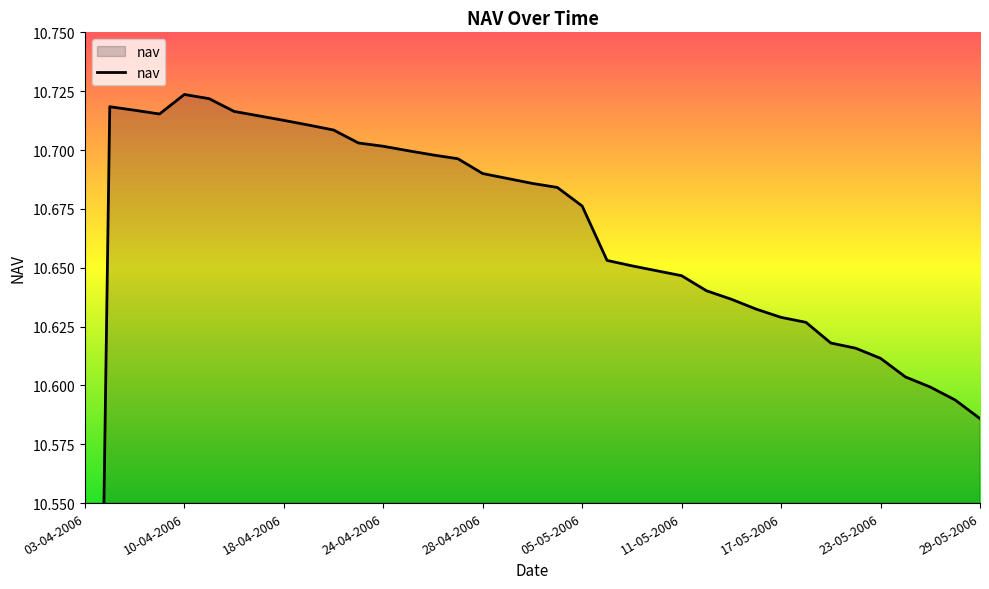

What is the value of the 12th point from the left?

10.7